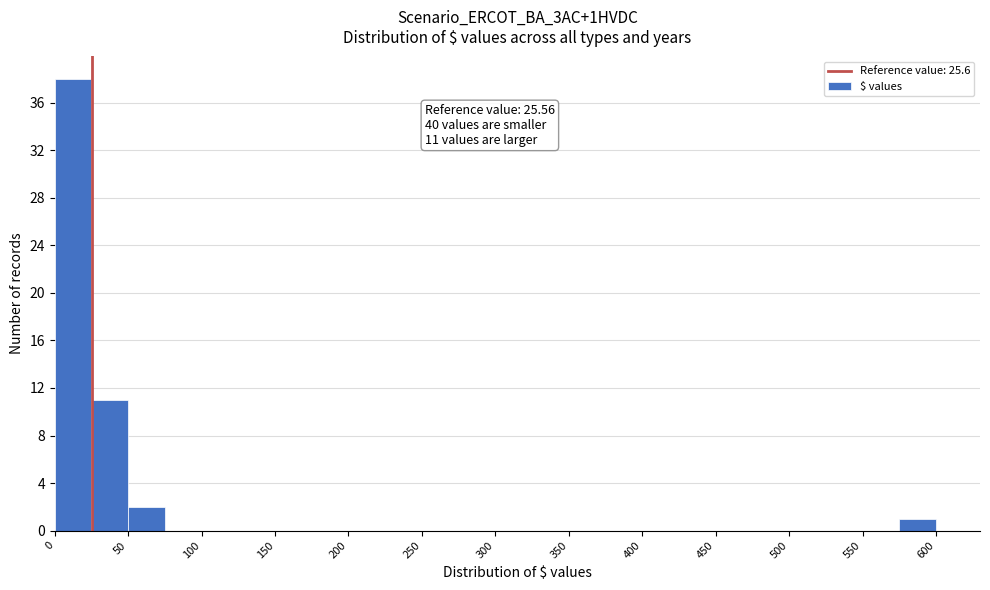

Over which range of the x-axis is the bar tallest?

0 to 25